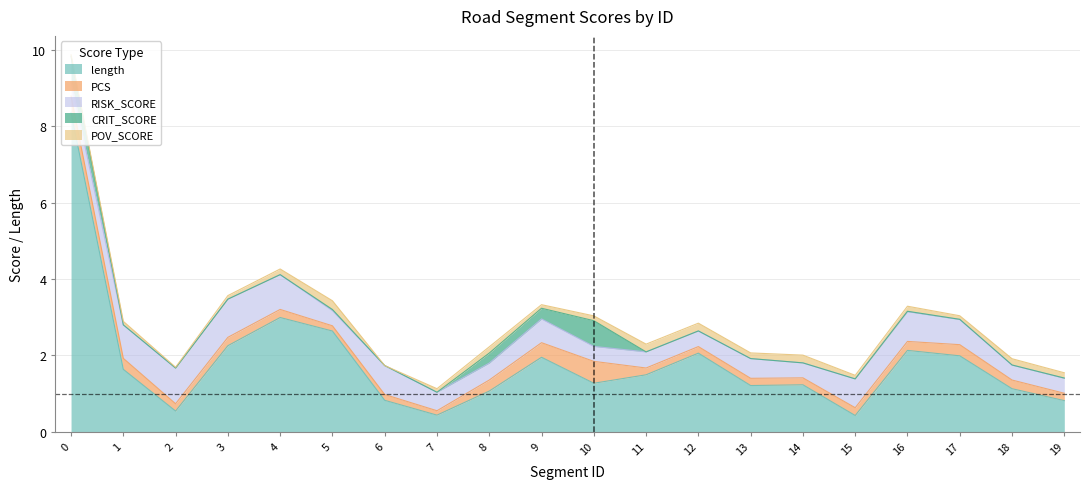

What is the total value across all series at 19?

1.5